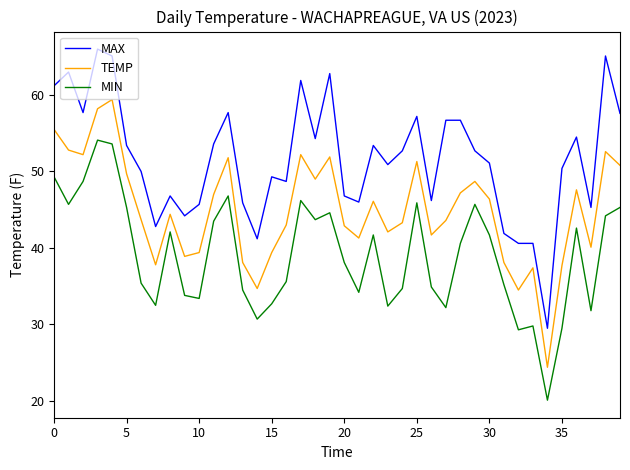

List the series in order of their peak value, lowest first.

MIN, TEMP, MAX